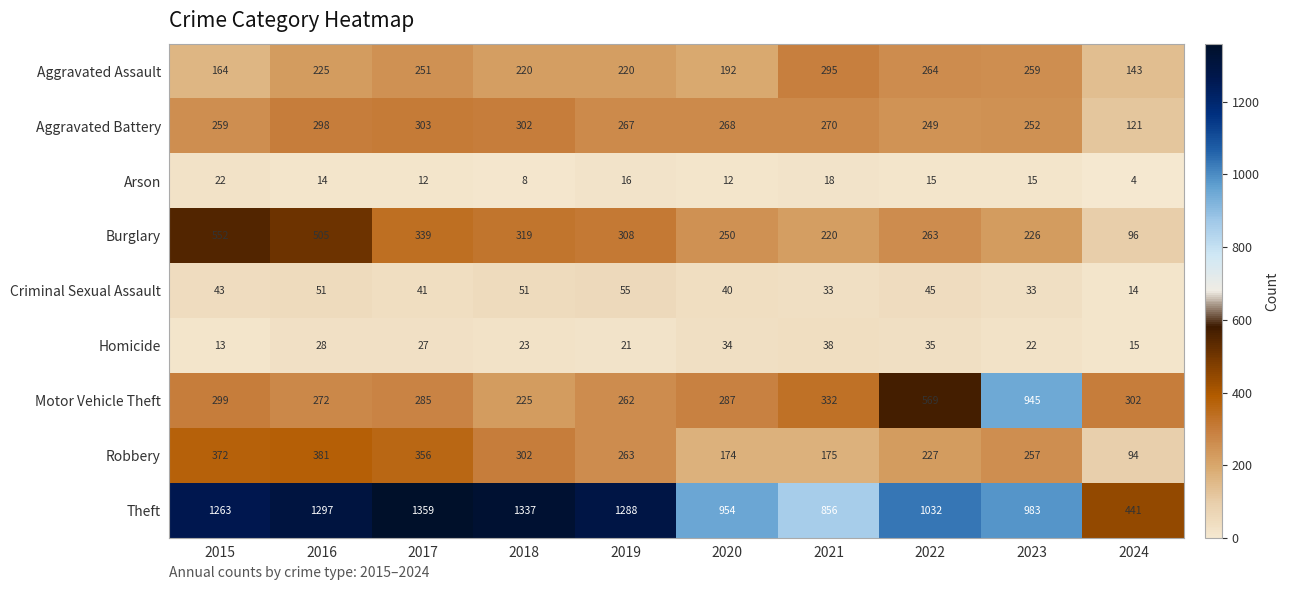

How many series are shown in this chart?

9